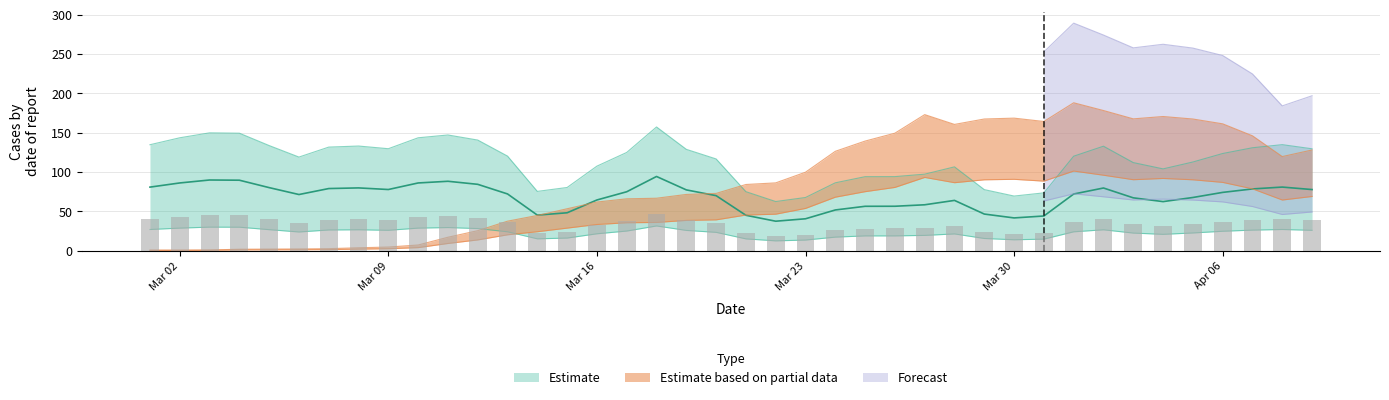

What is the label of the 23rd bar from the left?

Mar 23